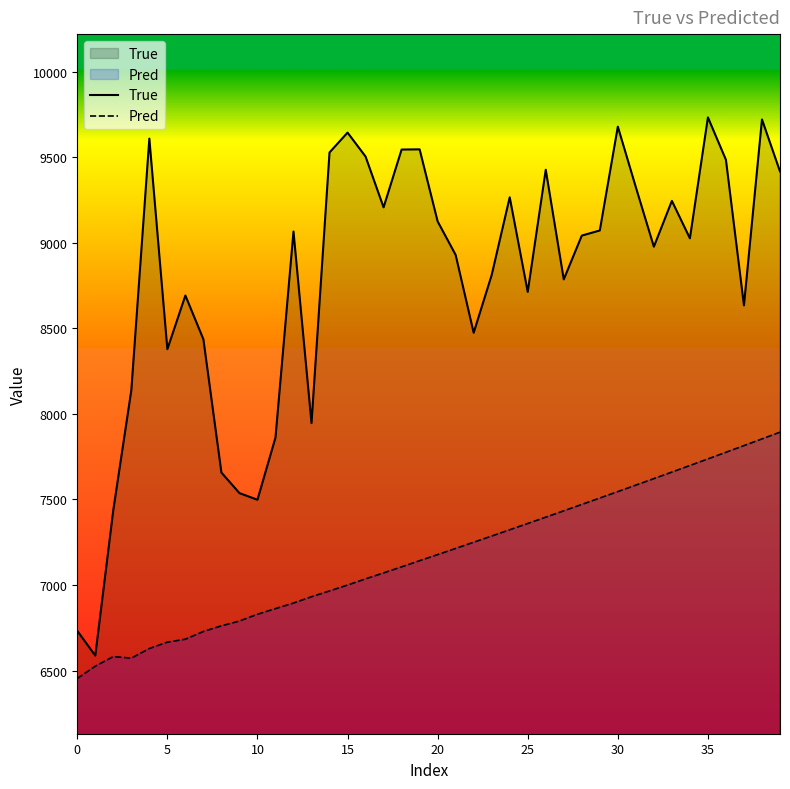

What is the average value of the Pred series?

7170.6